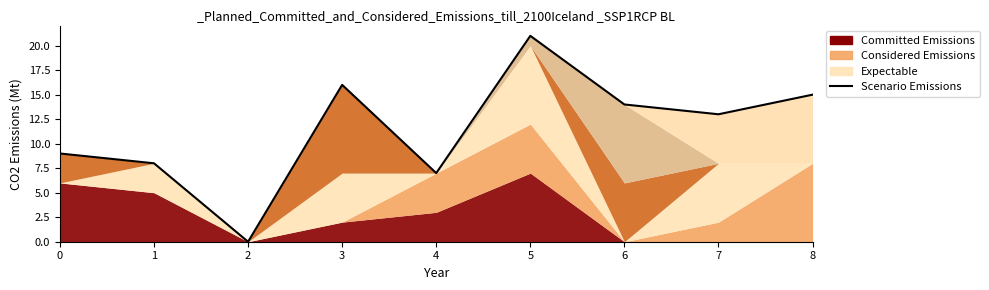

Which category has the lowest value across all series?

2